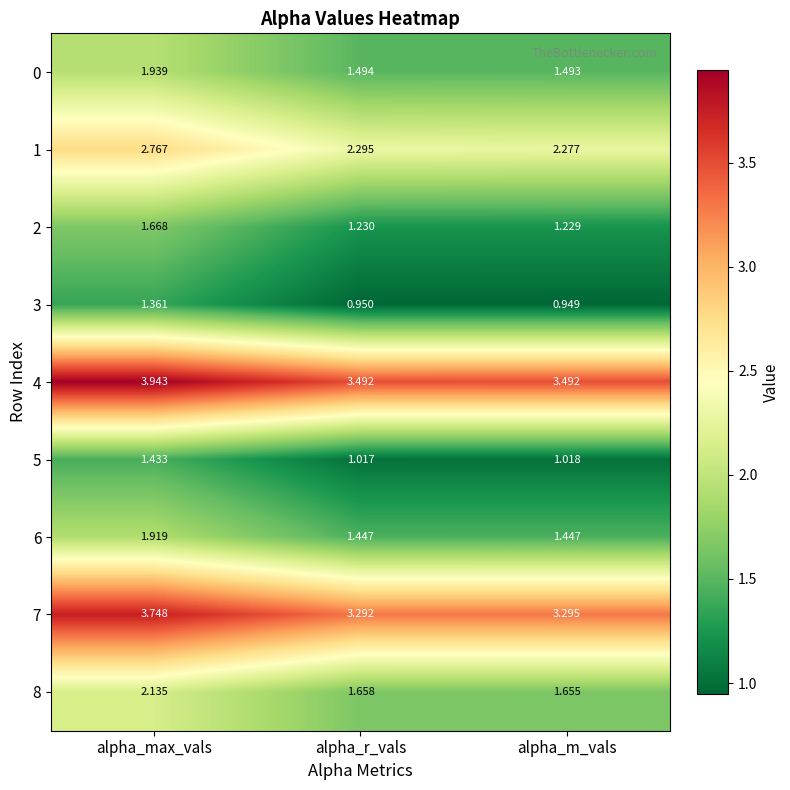

At which label is 2 closest to 1?

alpha_m_vals